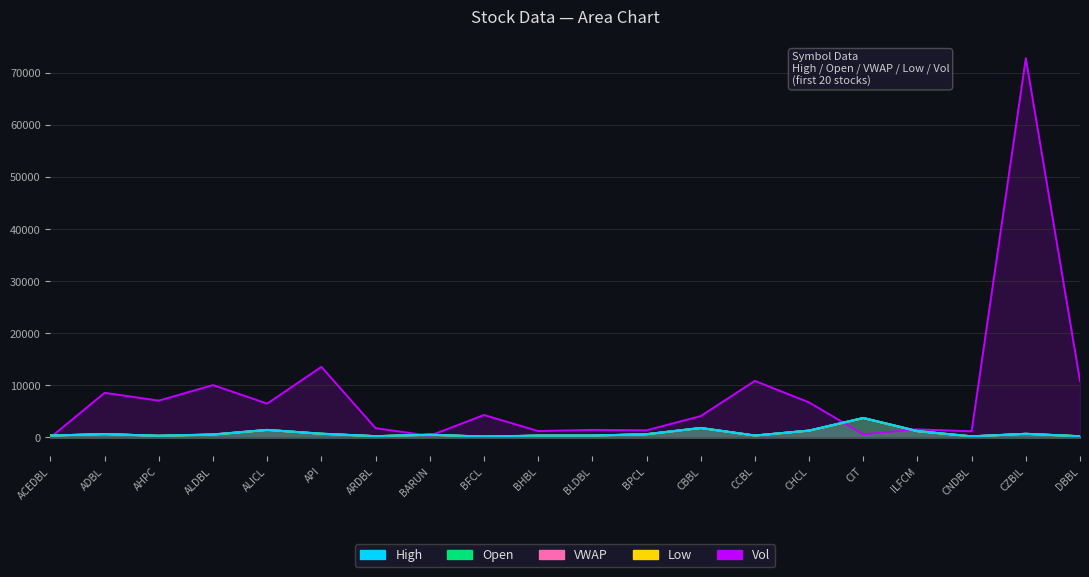

How many interior local peaks does the VWAP series have?

6